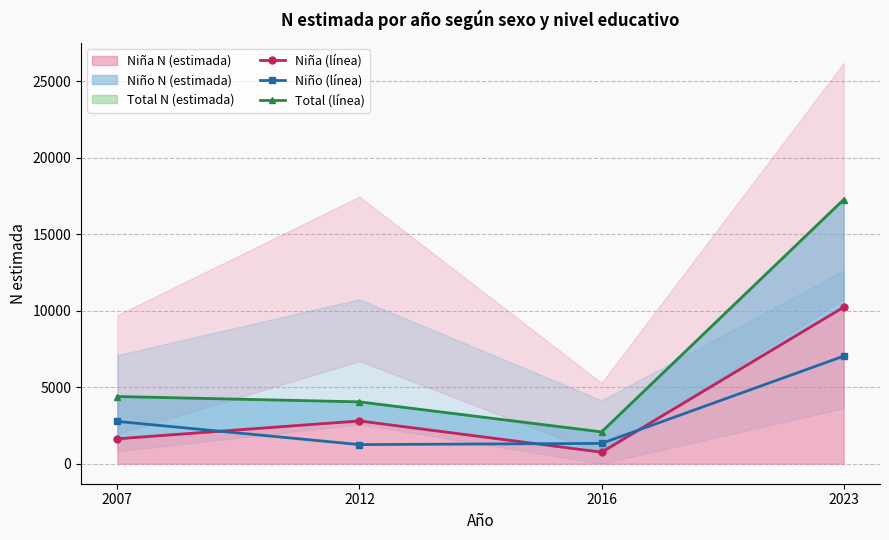

The value of Niño (línea) at 2012 is 1248. True or false?

True